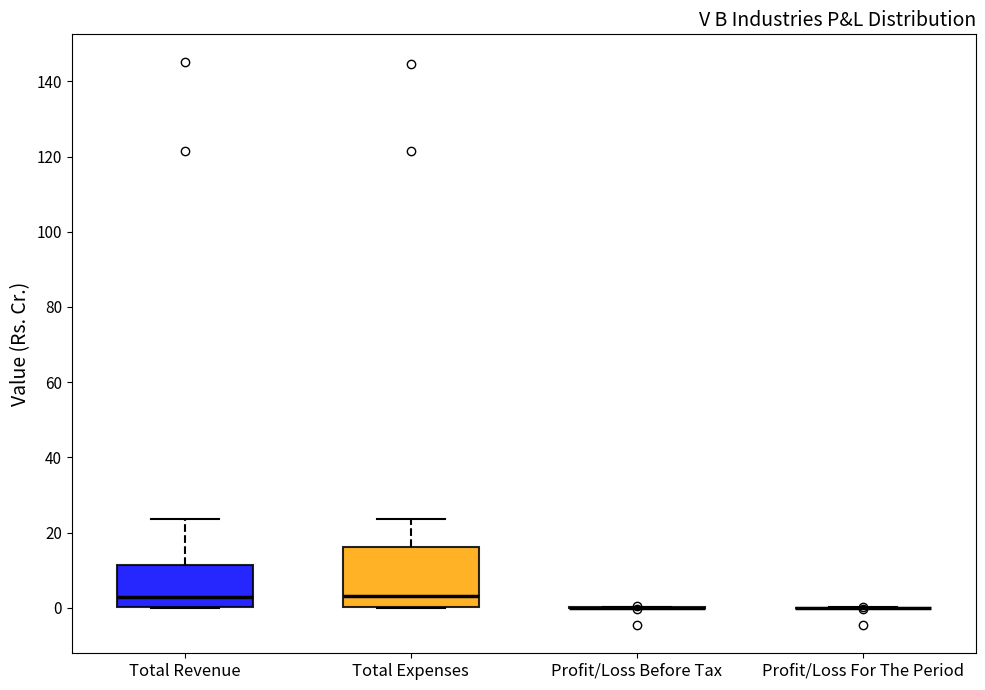

Reading left to right, transcribe this box plot: for each box, give where its median line is, the range the box spans, and where its two whiskers end, as read against the y-axis. The values are not printed on the chart, so give them approximately, as read against the axis.

Total Revenue: median 2, box 0 to 12, whiskers 0 to 24
Total Expenses: median 4, box 0 to 16, whiskers 0 to 24
Profit/Loss Before Tax: box collapsed to a line at 0, whiskers 0 to 0
Profit/Loss For The Period: box collapsed to a line at 0, whiskers 0 to 0